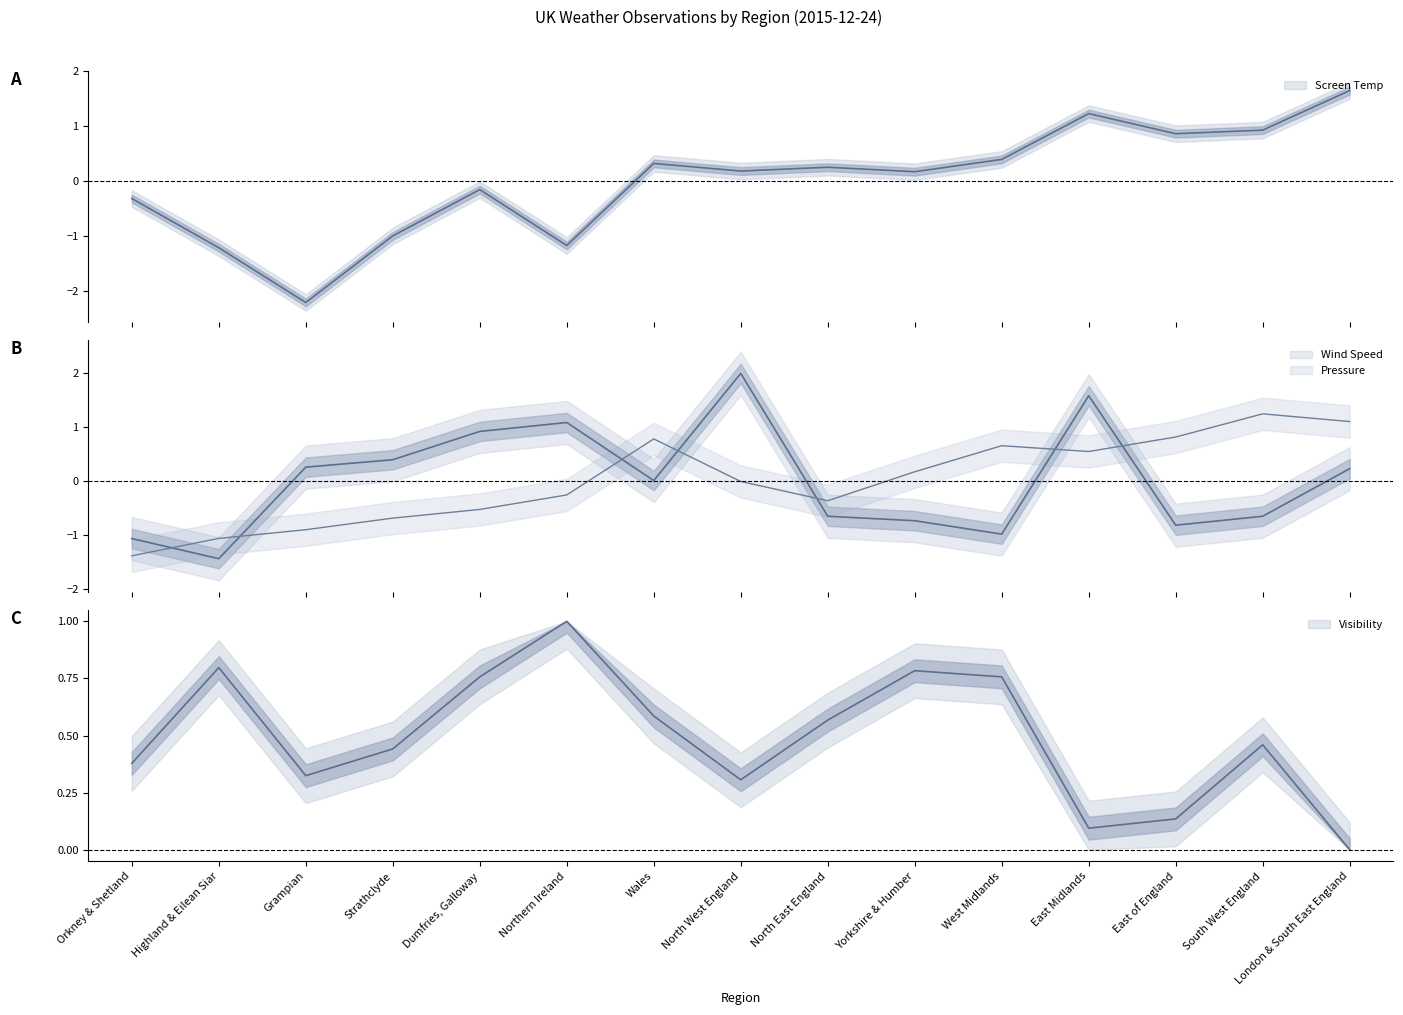

What is the approximate value of Avg Wind Speed (mph) at Yorkshire & Humber?

-0.7